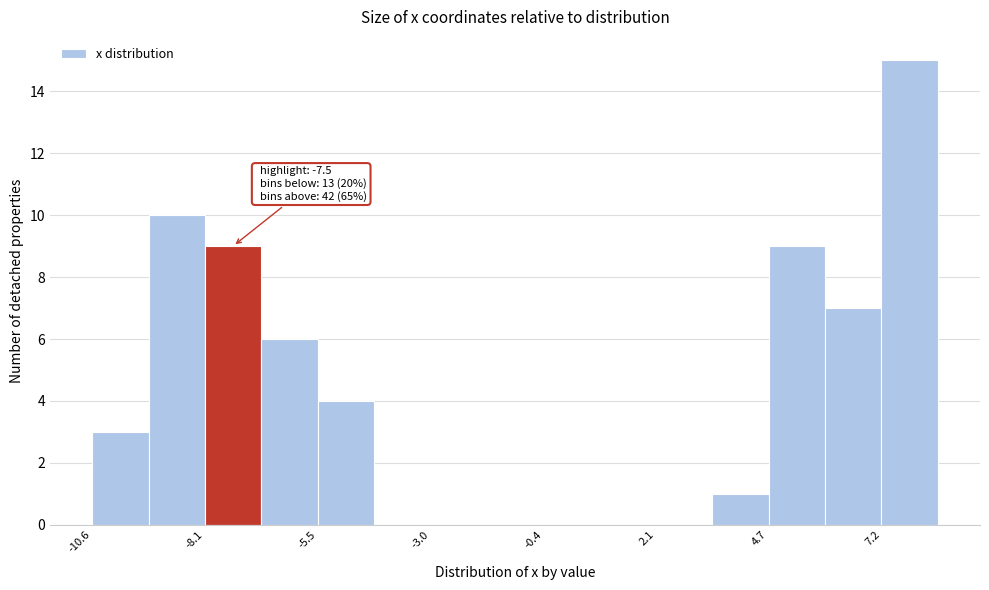

Read against the x-axis, roughly where is the centre of the tallest bar?

8.0